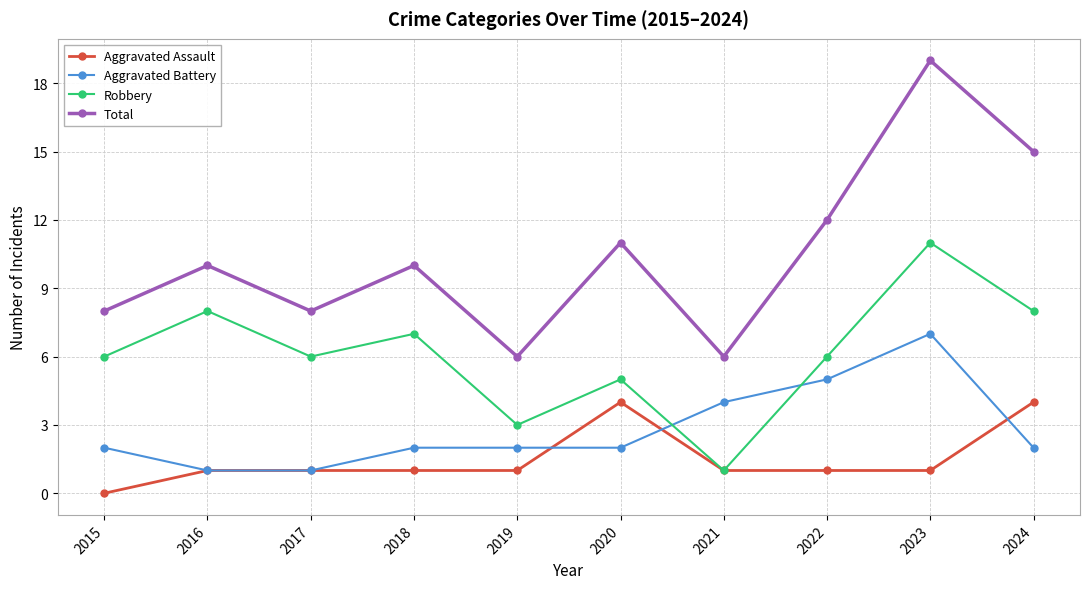

List the series in order of their peak value, lowest first.

Aggravated Assault, Aggravated Battery, Robbery, Total